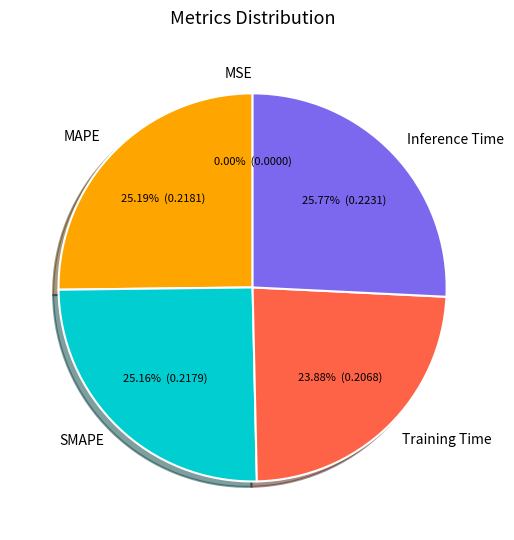

Is there any slice that represents more than half of the pie?

No